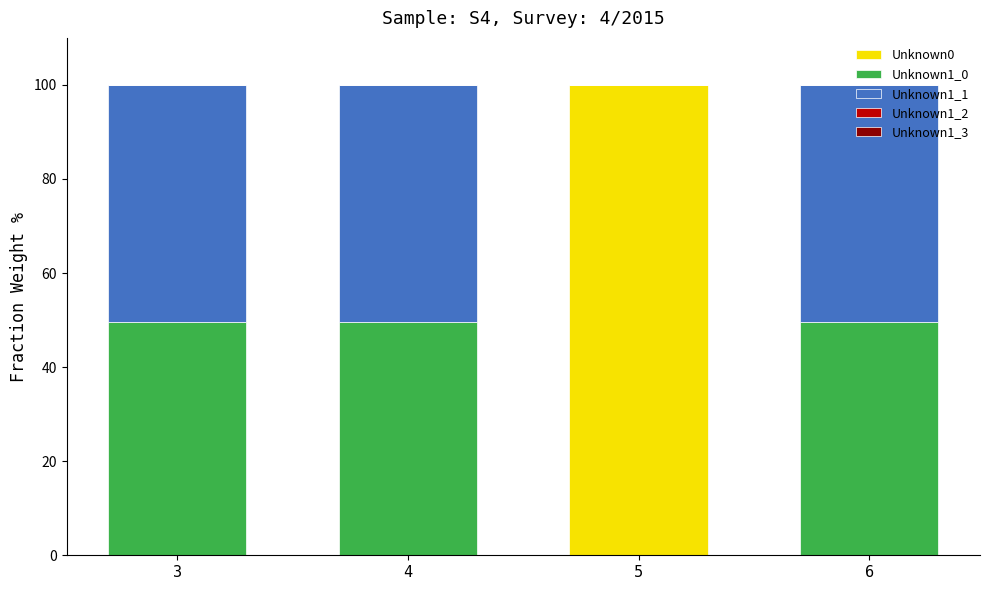

Count the number of categories in the chart.

4